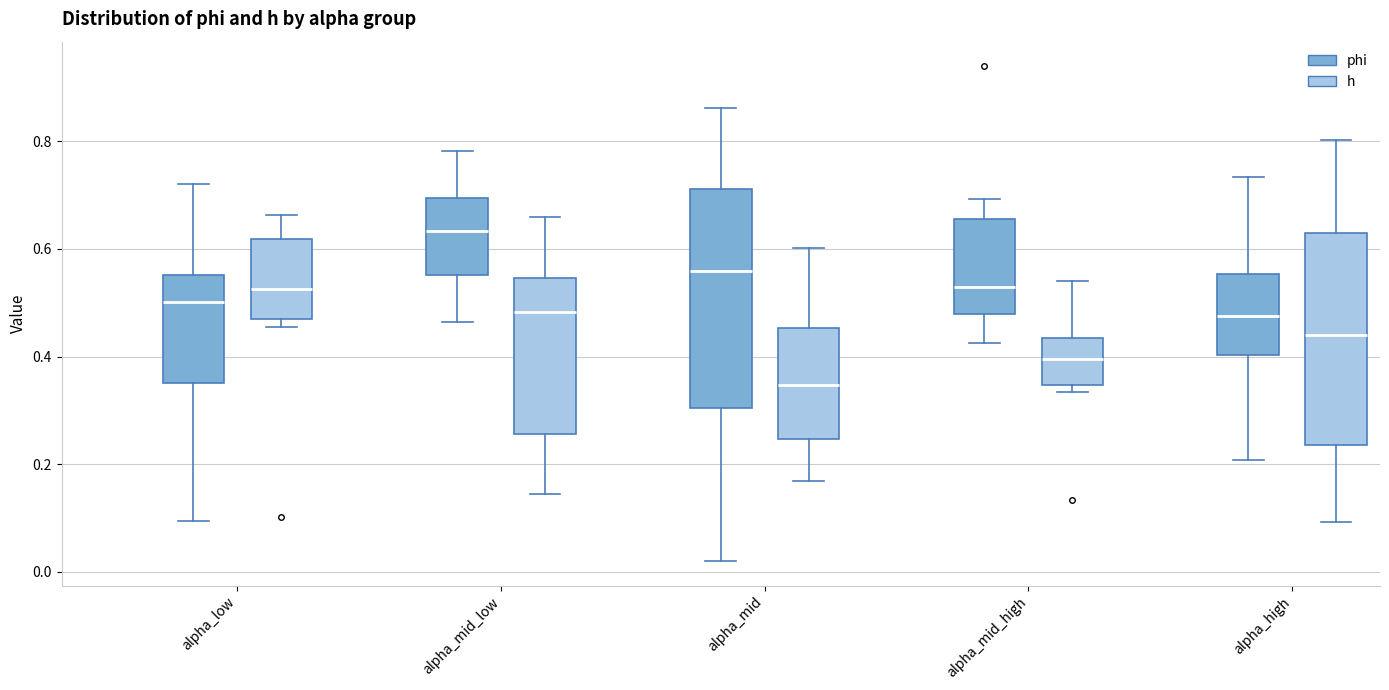

Where does the lower whisker of the box for alpha_mid_low (phi) end on the y-axis? The values are not printed on the chart, so give them approximately, as read against the axis.

0.46